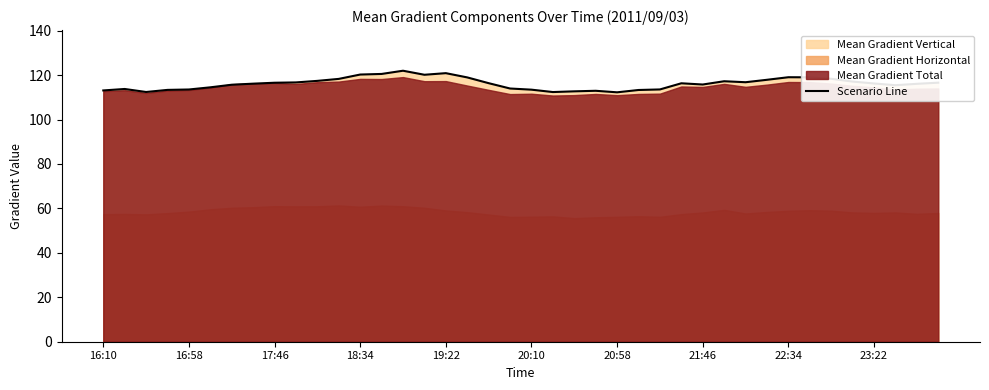

How many lines are shown in the chart?

1